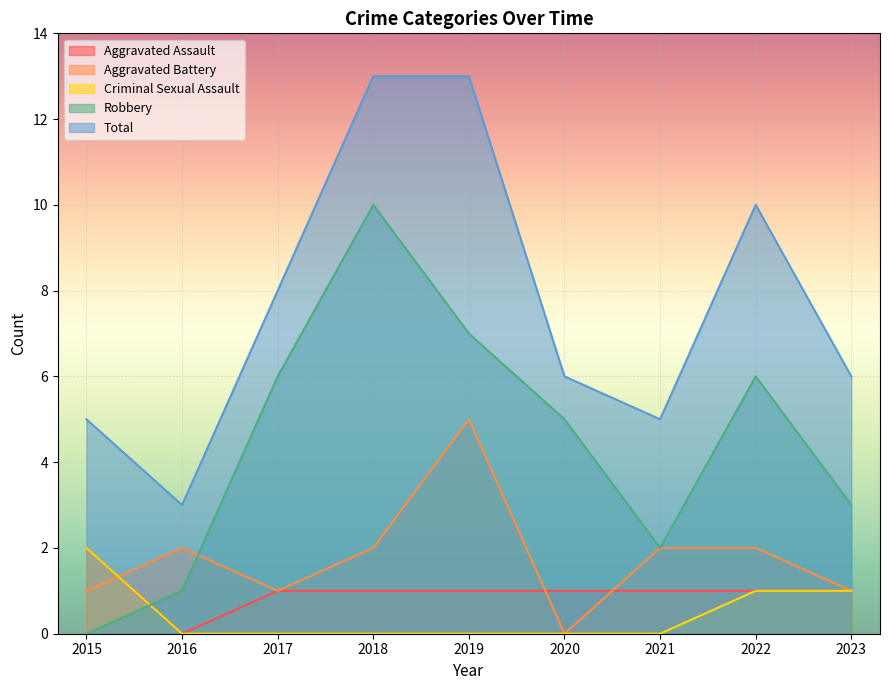

What is the difference between the maximum and second lowest values in the Total series?

8